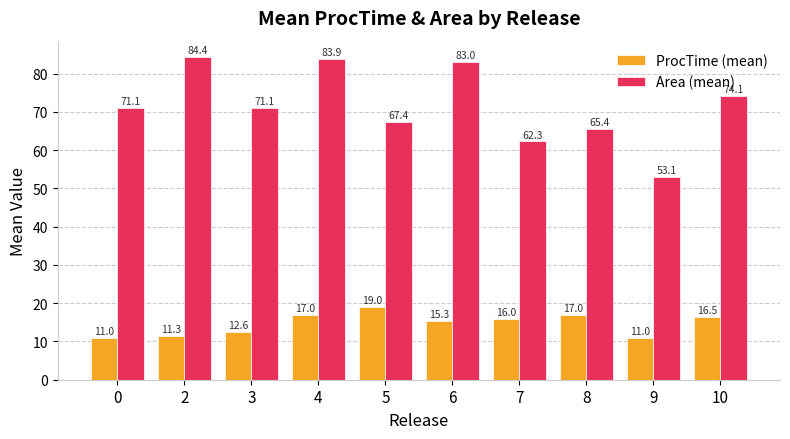

What is the value of the Area (mean) bar at the 9th from the left?

53.1